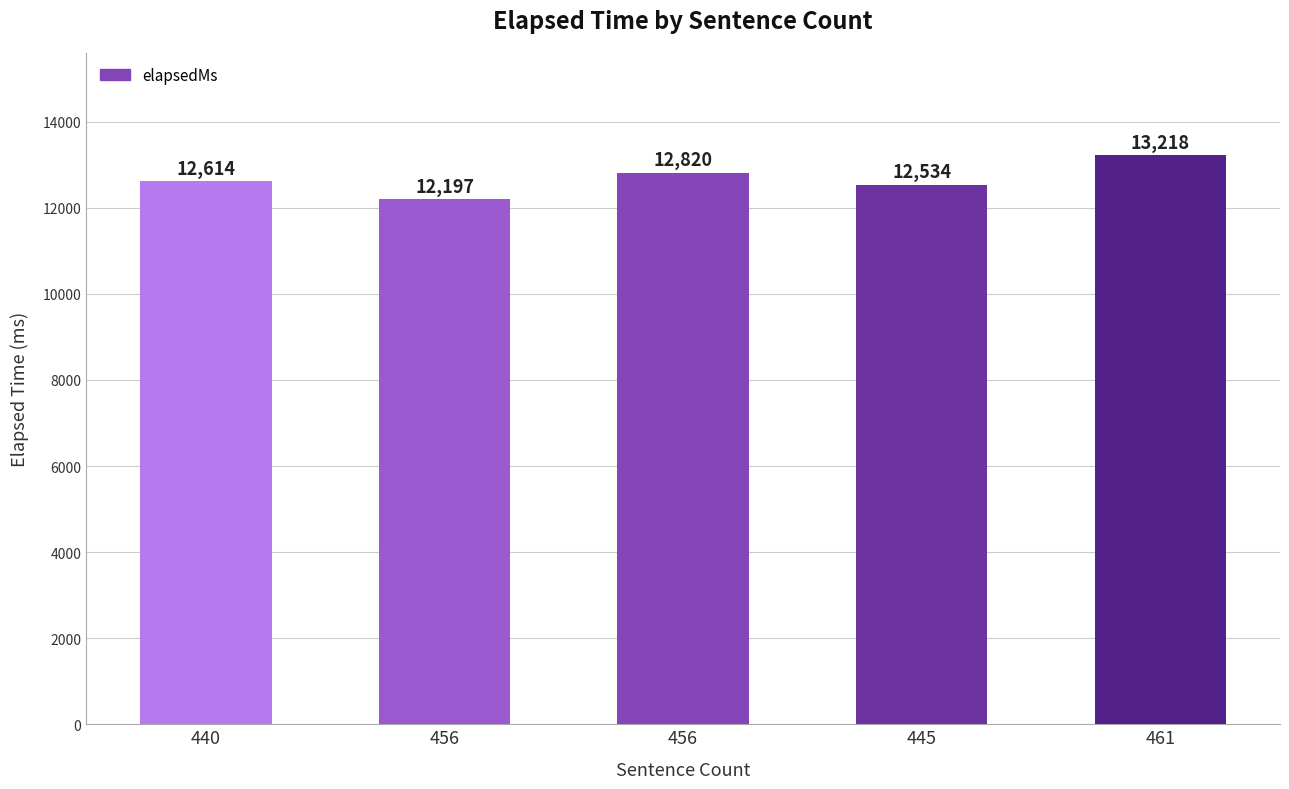

How many bars are there in total?

5